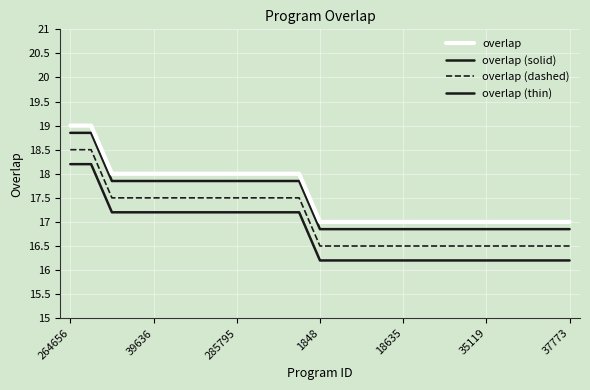

How many lines are shown in the chart?

4